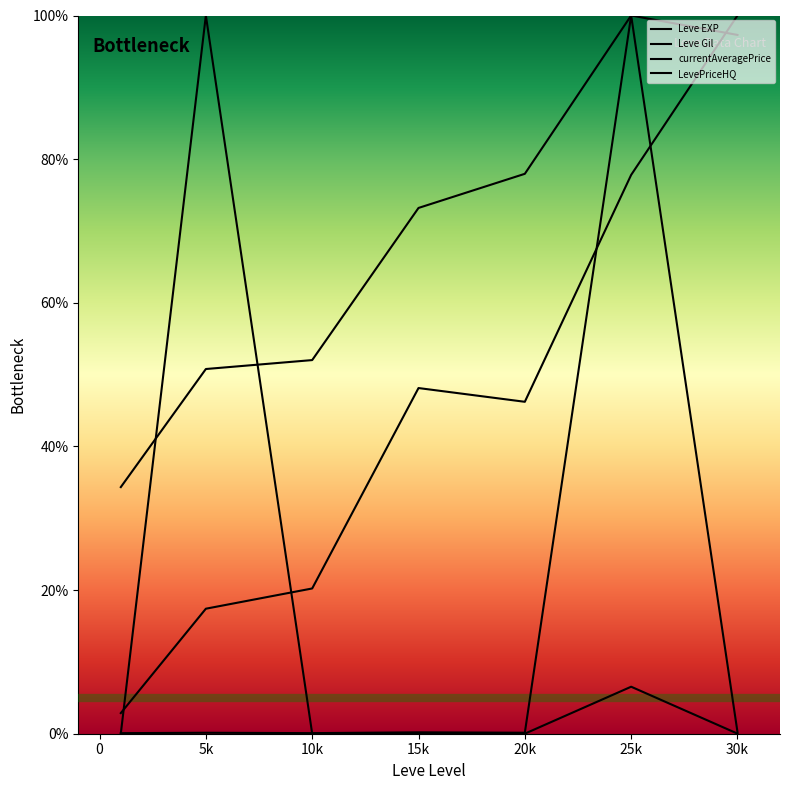

How many values in the Leve Gil series are below 73?

3